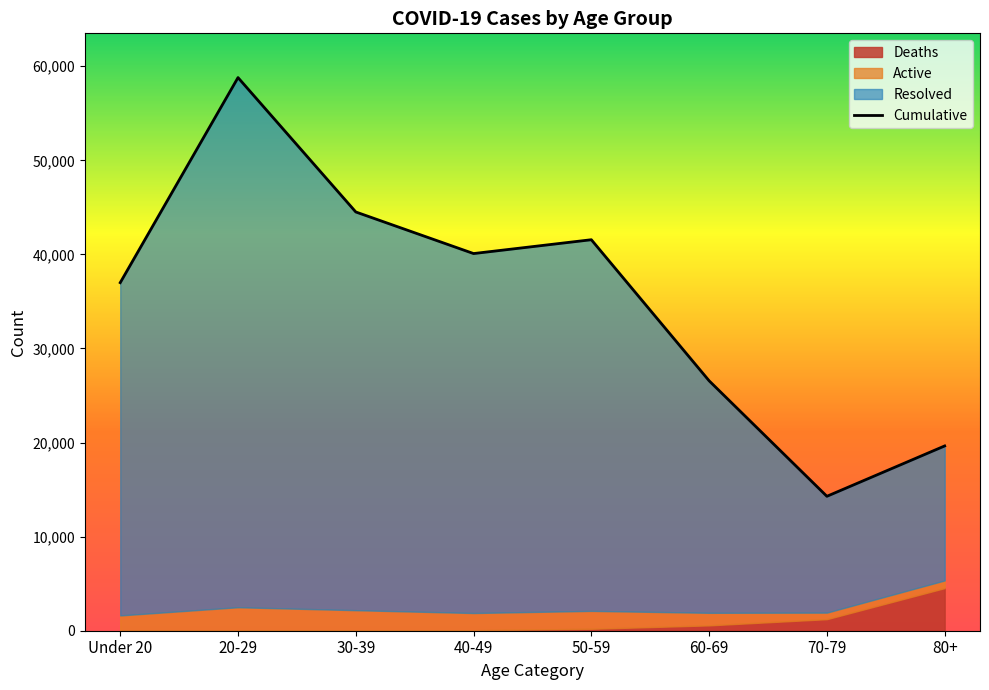

True or false: Cumulative and Deaths cross at least once.

False